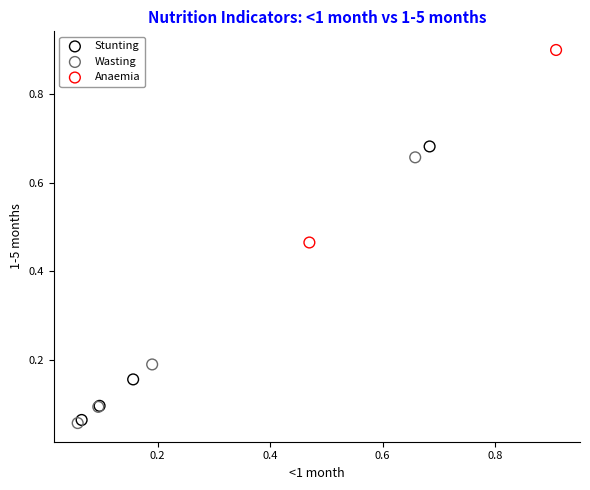

Which series contains the highest Y value?

Anaemia